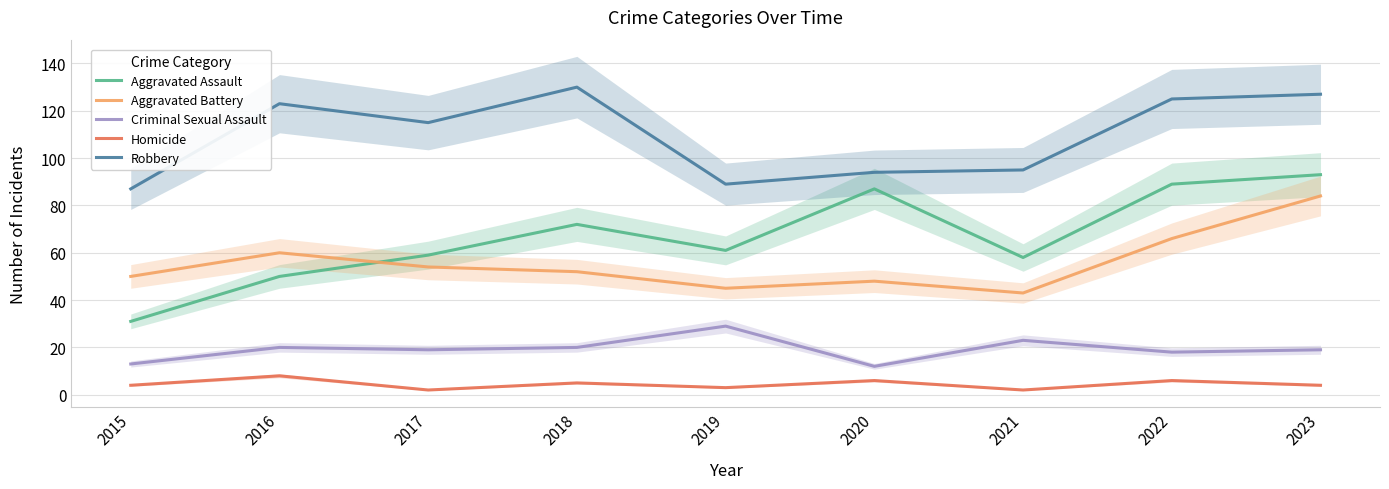

What is the maximum value shown in the chart?

130